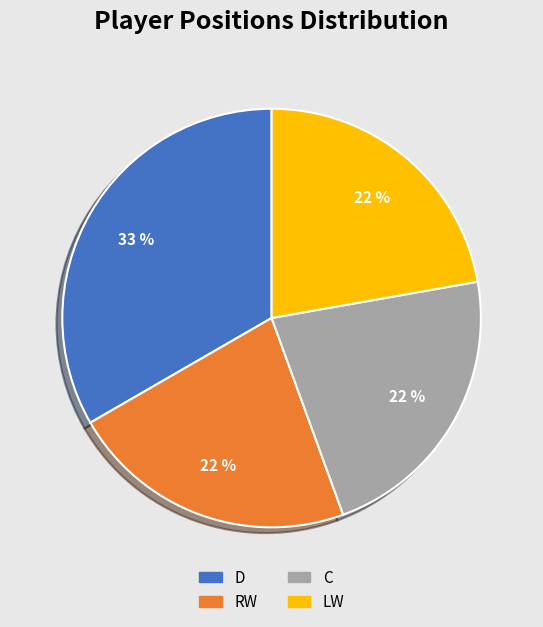

Is there a majority slice in this chart?

No